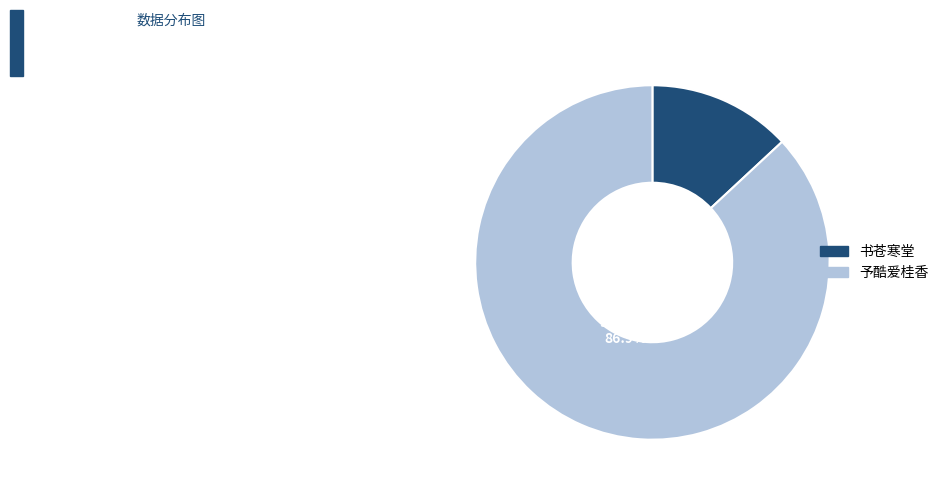

Is there a majority slice in this chart?

Yes